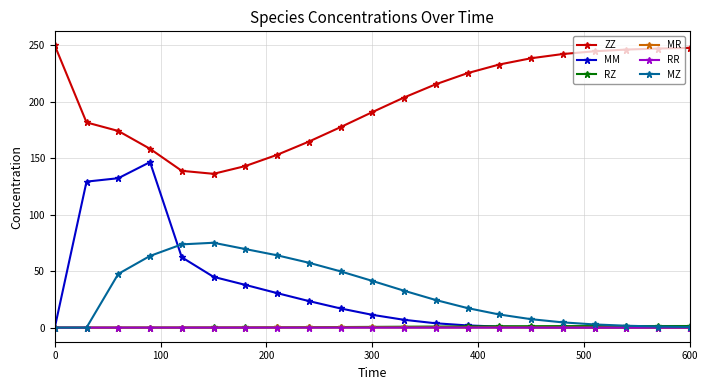

What is the value of the MM point at the 10th from the left?

17.0